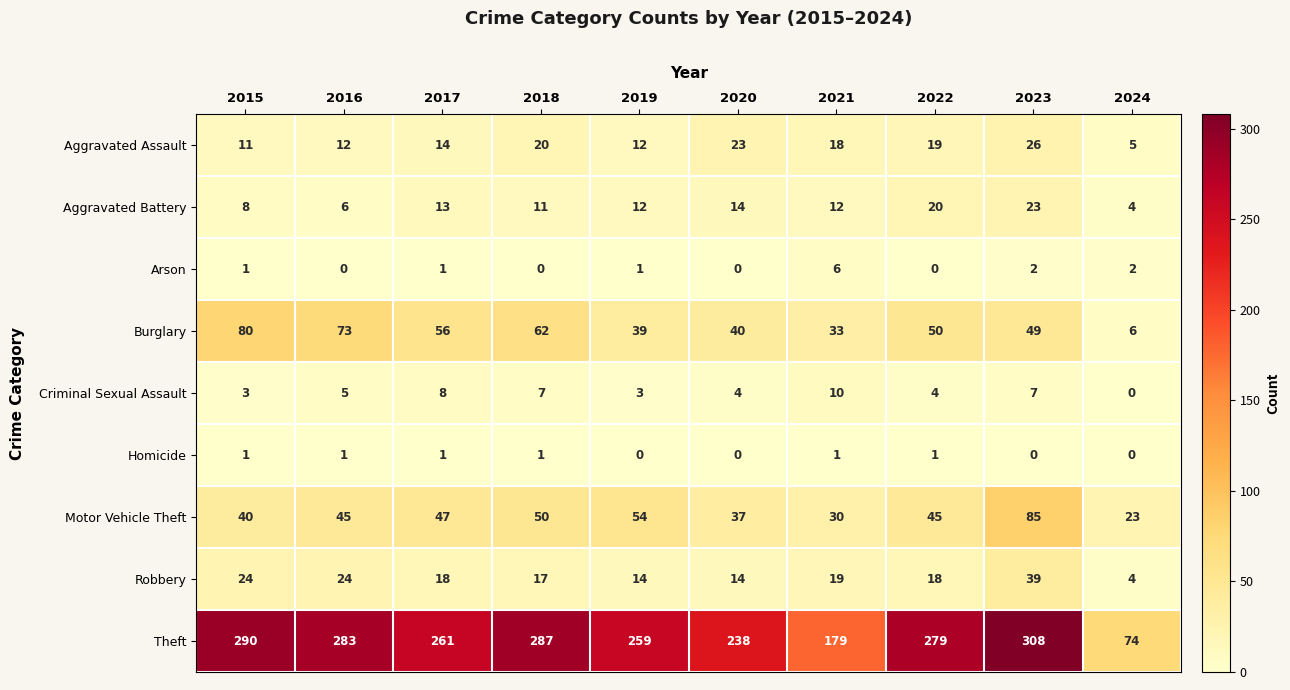

Read the Motor Vehicle Theft value at 2023, to the nearest 5.

85